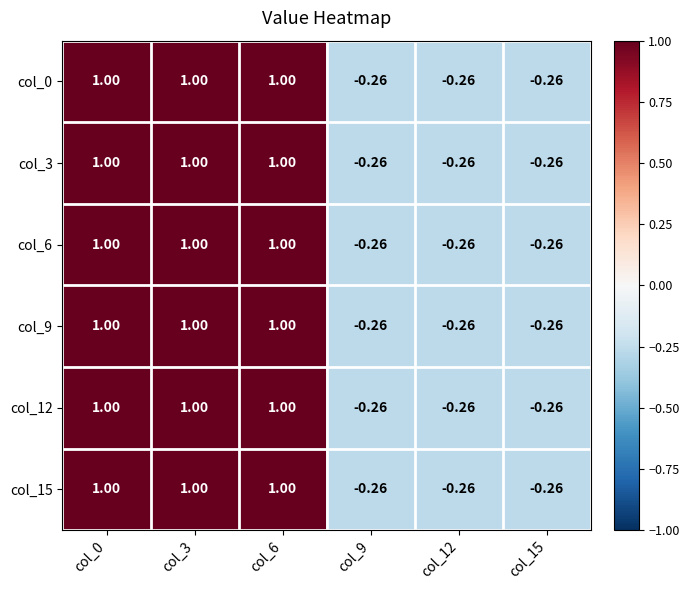

Is the value of col_12 at col_6 greater than the value of col_15 at col_12?

Yes